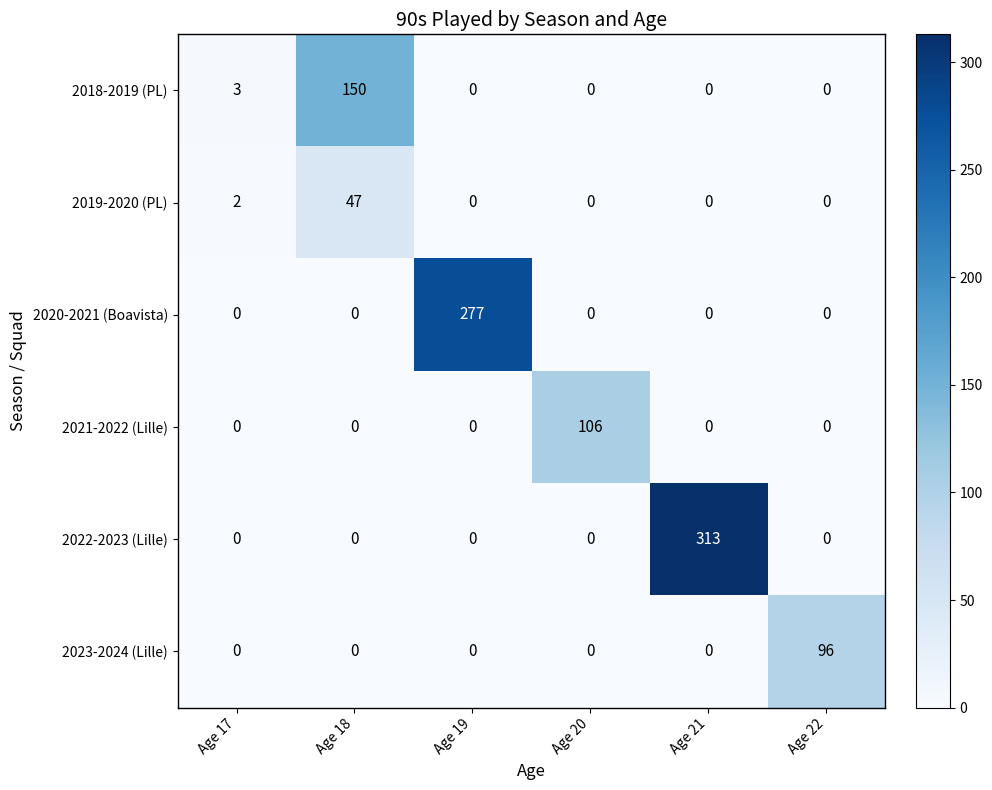

Between Age 20 and Age 21, which series saw the biggest shift?

2022-2023 (Lille)